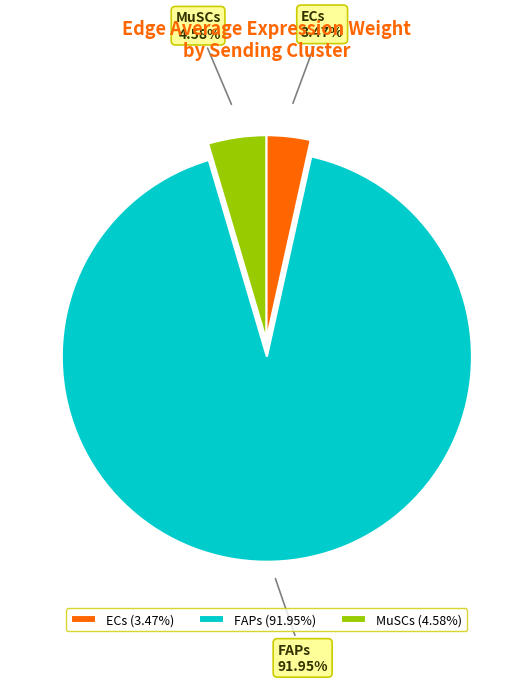

To the nearest percent, what is the difference between the largest and smallest slice percentages?

88%